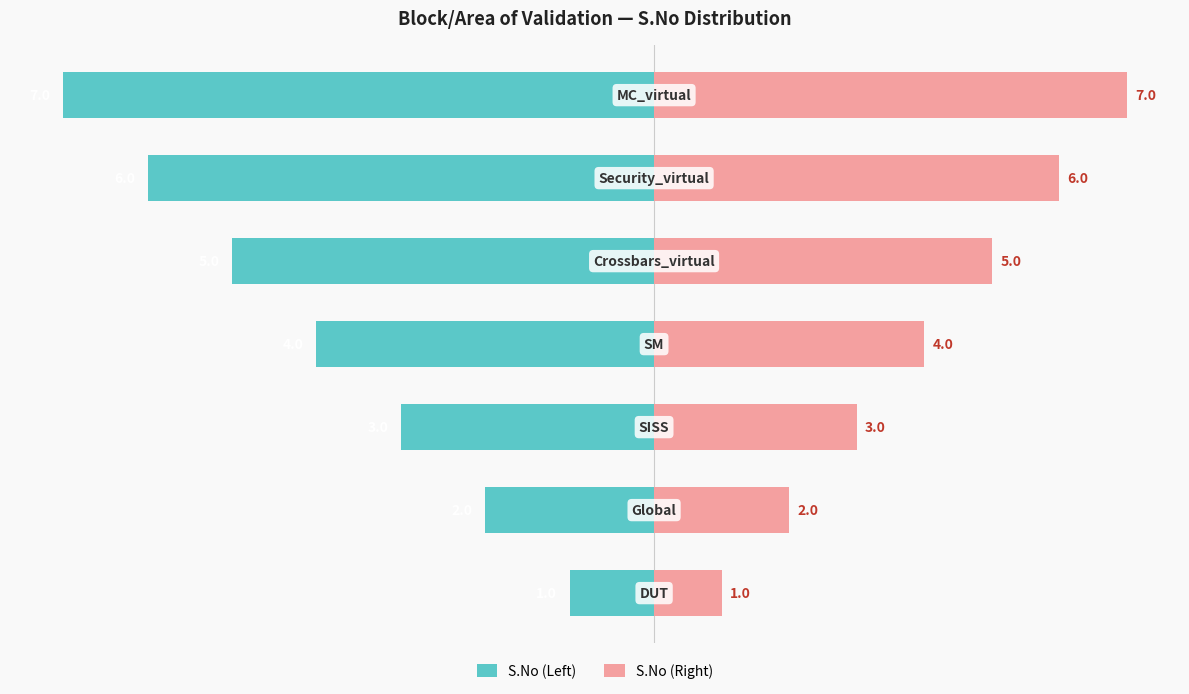

Which series has the largest total across all categories?

S.No (Right)